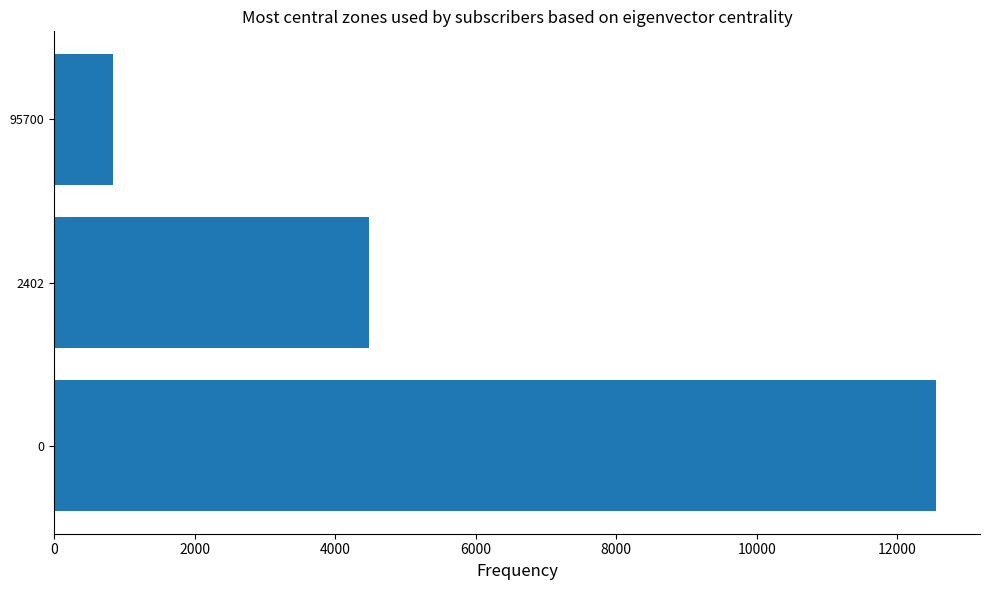

What is the change in value from 0 to 2402?

-8067